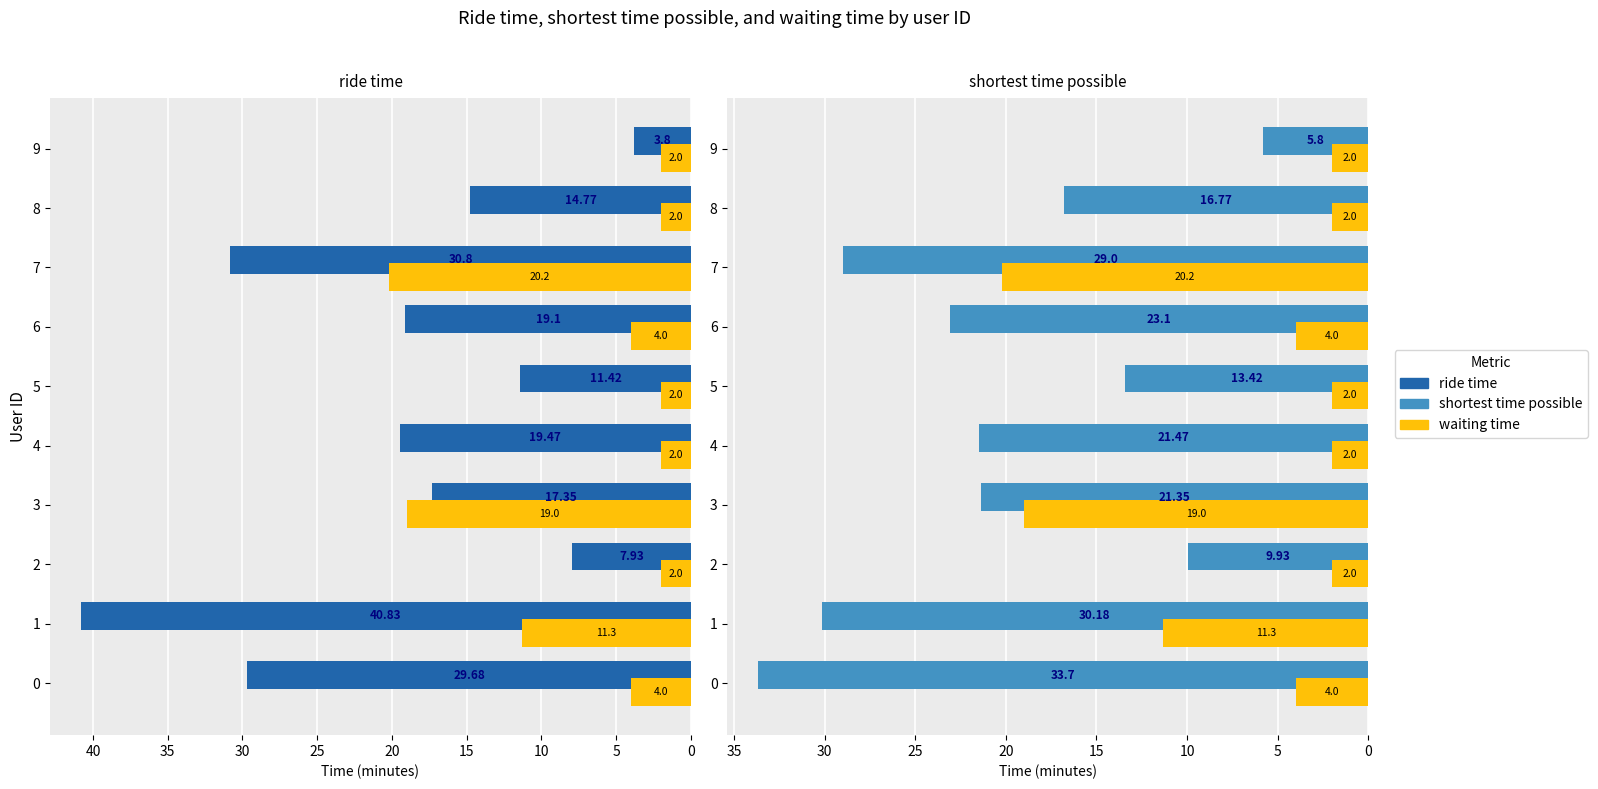

At how many categories does at least one series exceed 14?

7